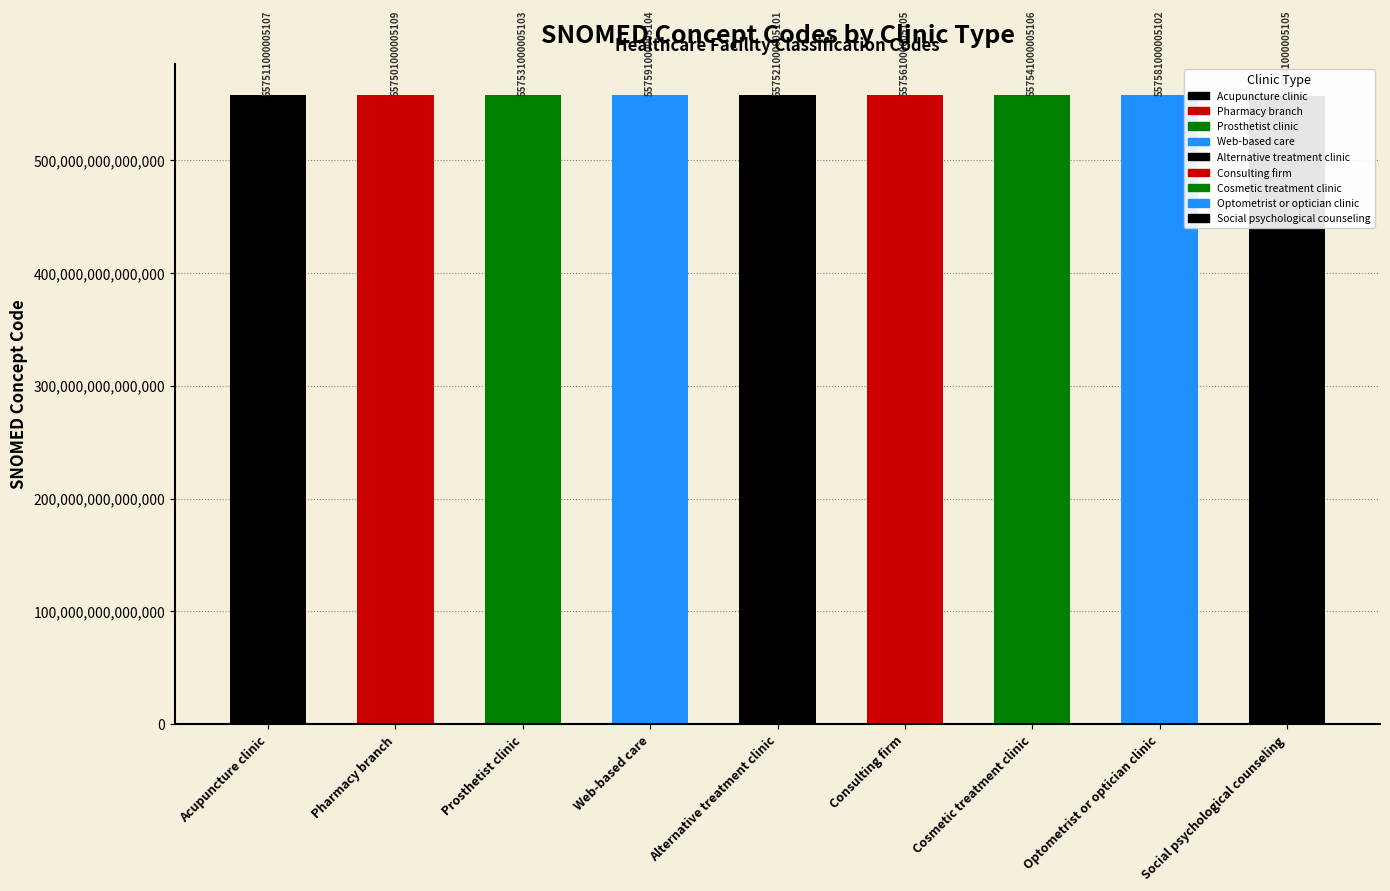

The value at Pharmacy branch is 557501000005109. True or false?

True